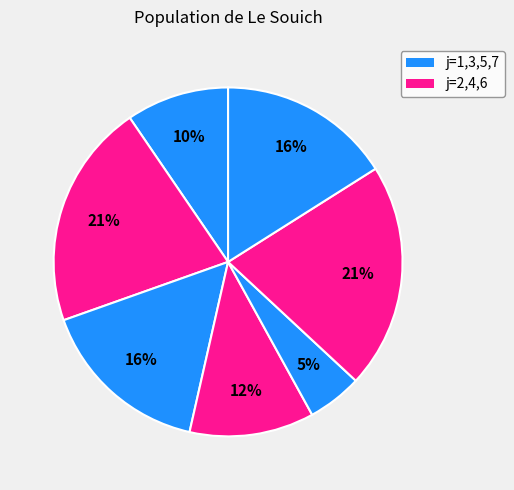

How many segments does this pie chart have?

7